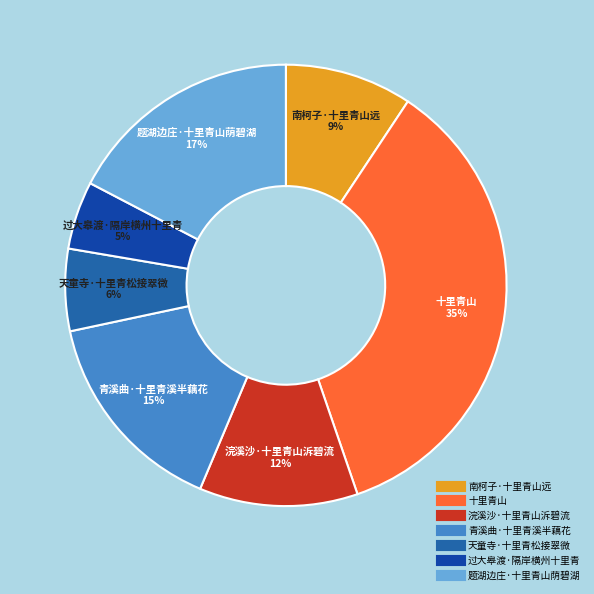

Which has a higher value, 过大皋渡·隔岸横州十里青 or 十里青山?

十里青山